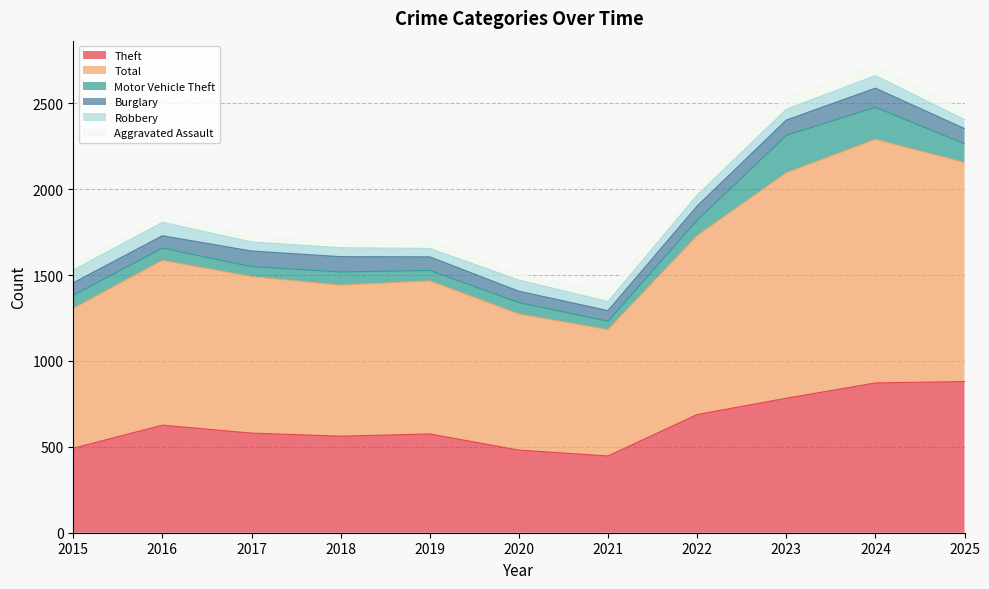

What is the average value of the Theft series?

635